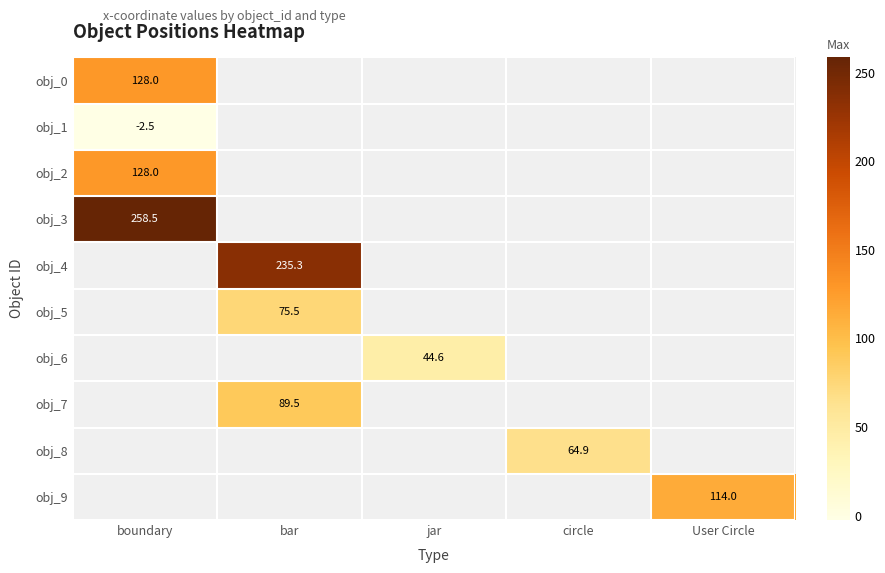

At which label is obj_3 closest to 258?

boundary